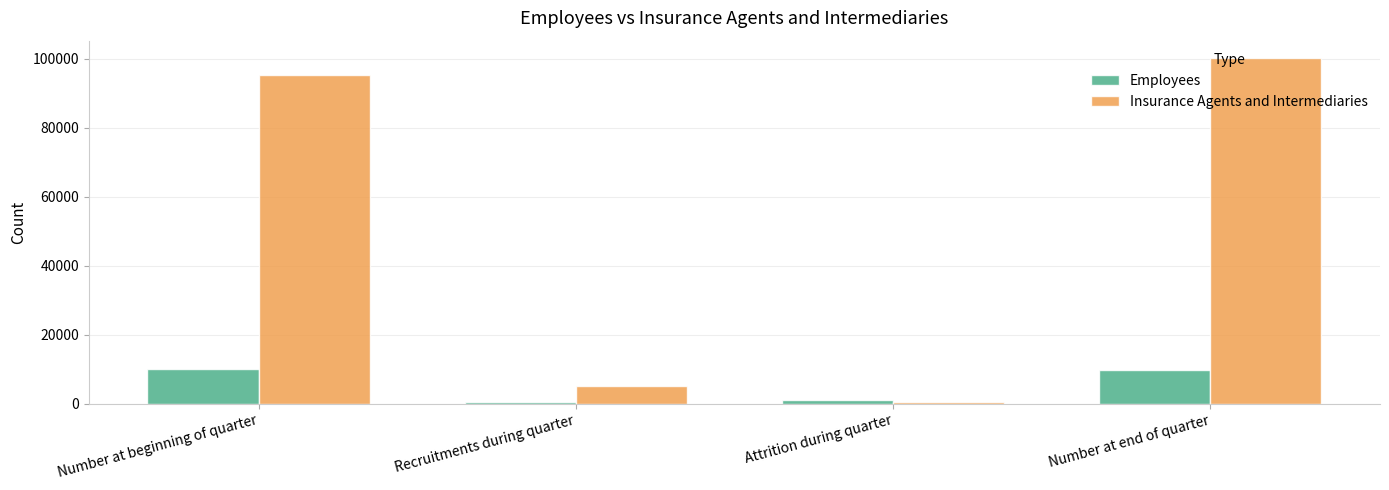

What position from the right is Number at end of quarter?

1